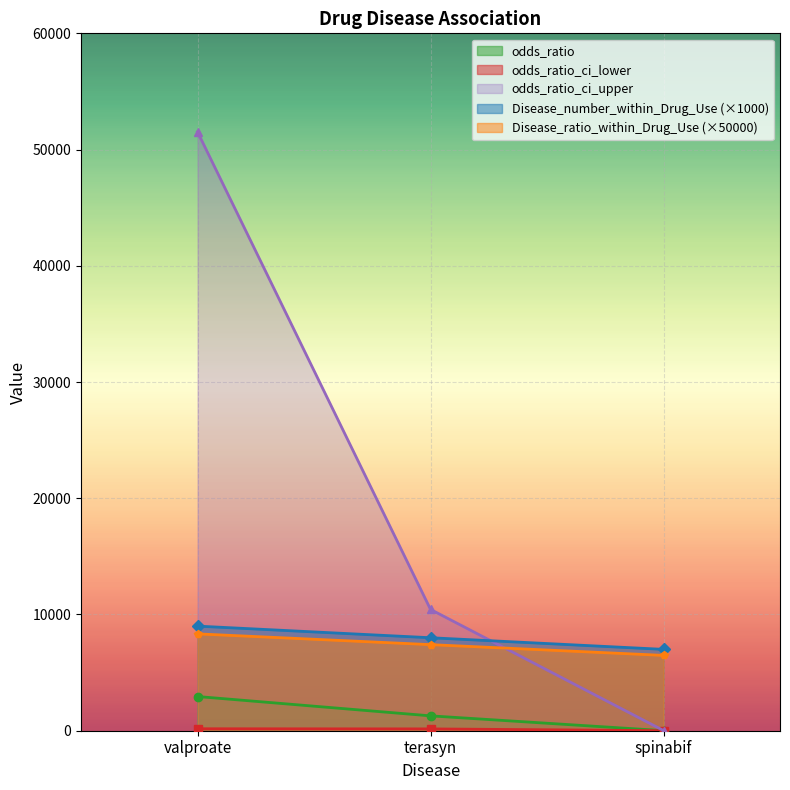

What is the value of the odds_ratio_ci_upper point at the 3rd from the left?

16.7